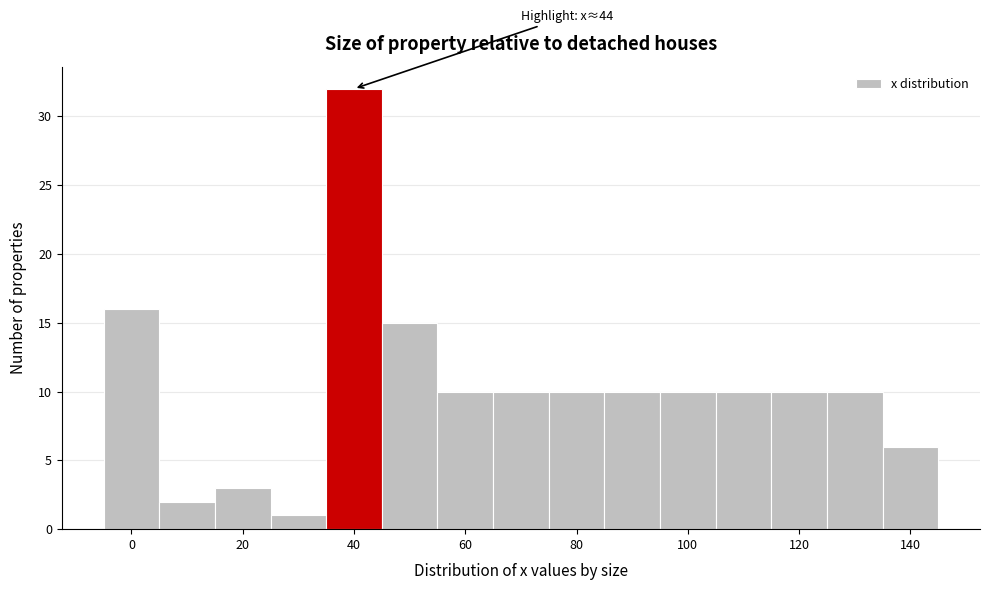

Over which range of the x-axis is the bar tallest?

35 to 45